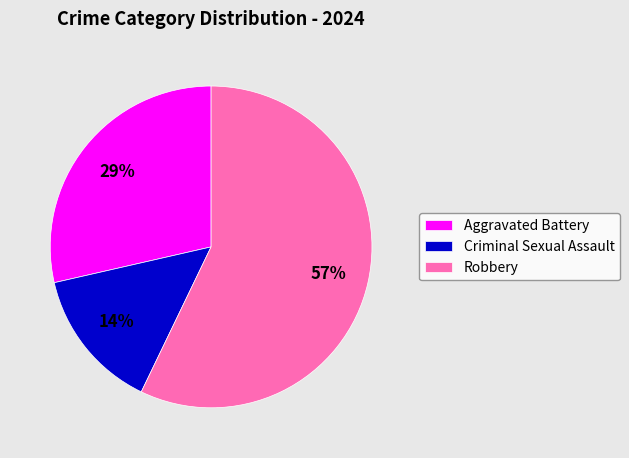

Rank the categories by value from highest to lowest.

Robbery, Aggravated Battery, Criminal Sexual Assault